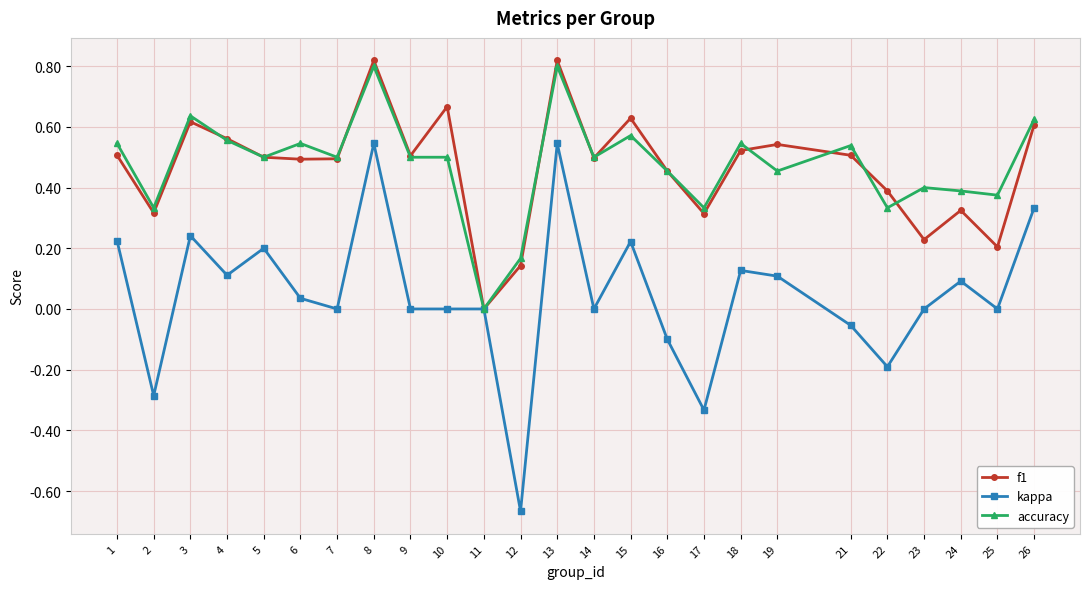

What is the total value across all series at 1?

1.3